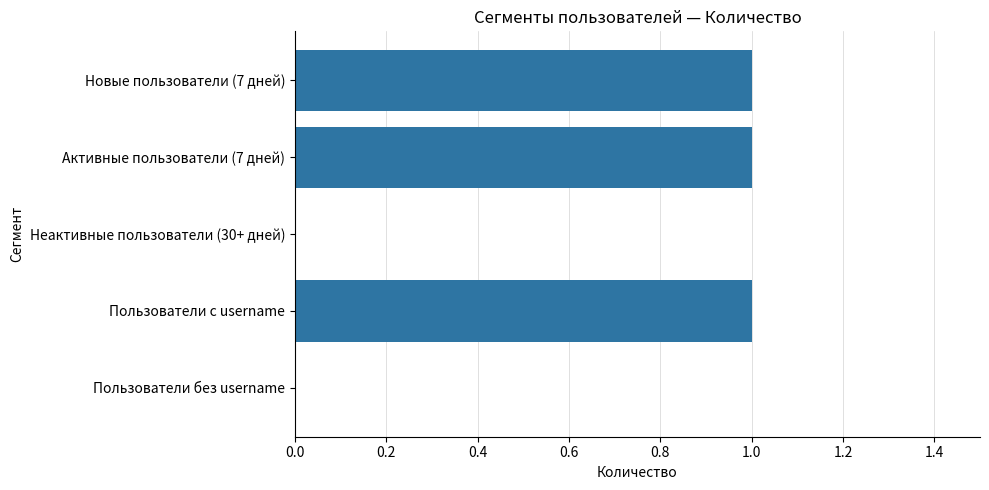

Count the values in the range 0 to 1.

5